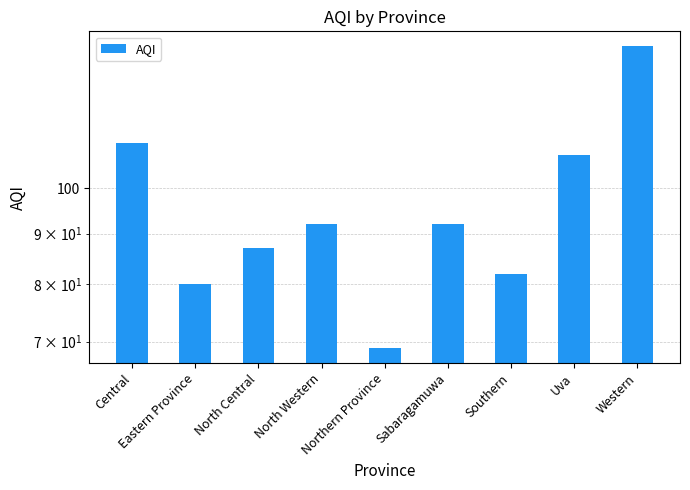

How many values are below 92?

4